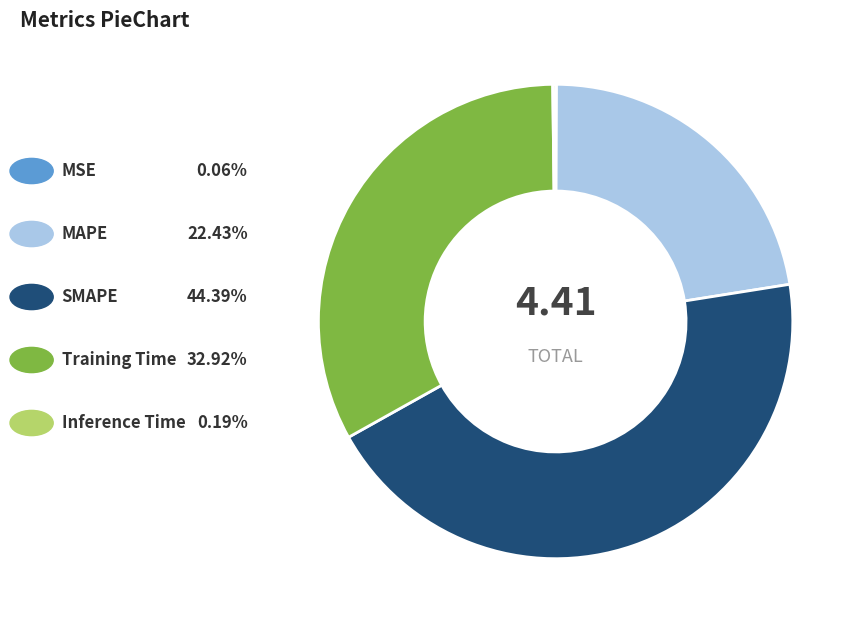

Is there any slice that represents more than half of the pie?

No